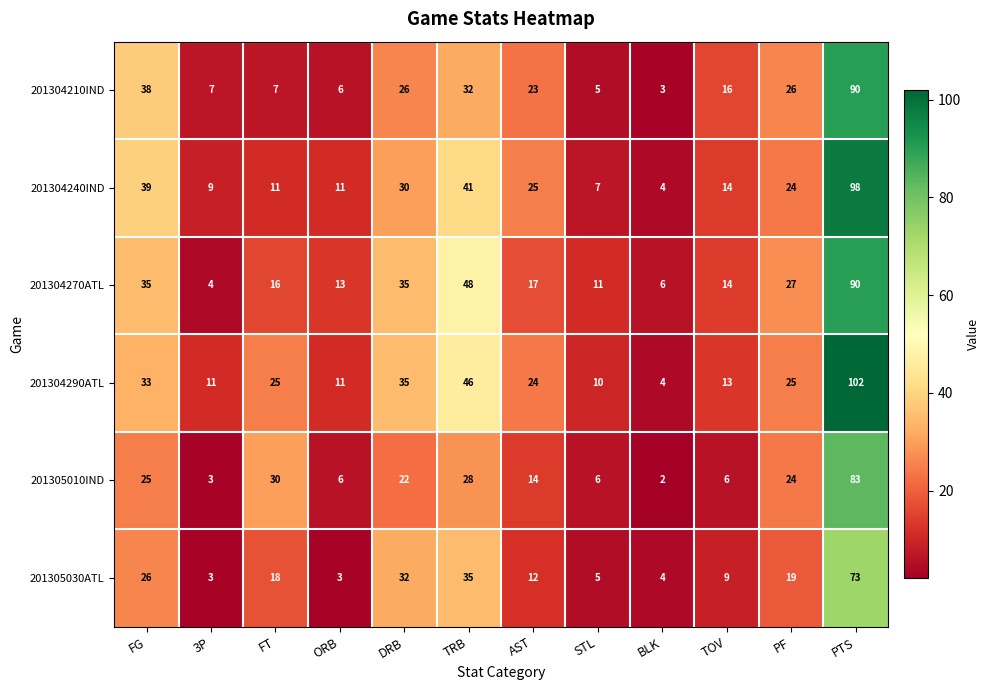

Which series has the largest total across all categories?

201304290ATL